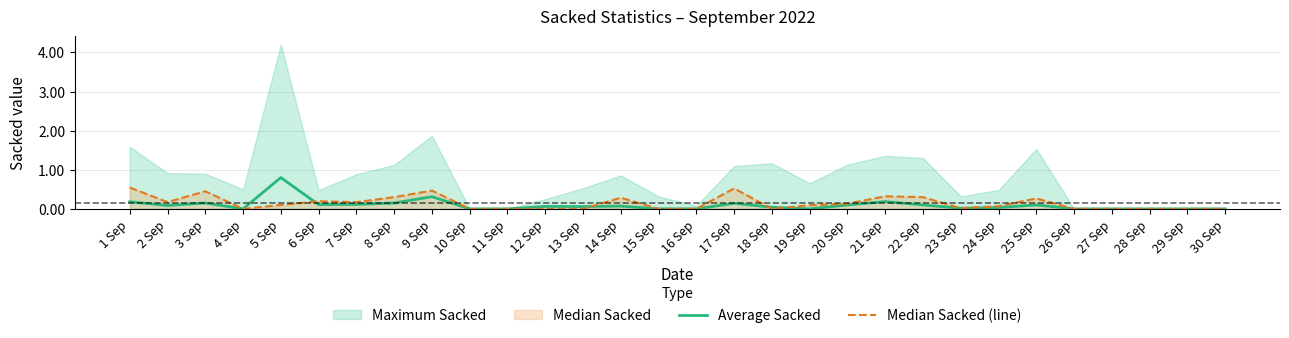

What is the label of the 20th point from the right?

11 Sep